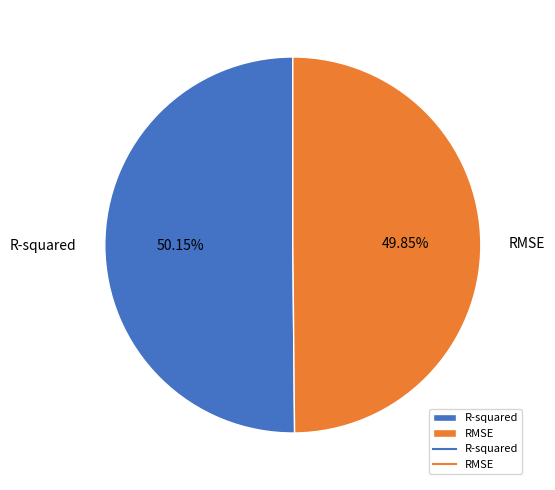

To the nearest percent, what percentage of the pie is R-squared?

50%